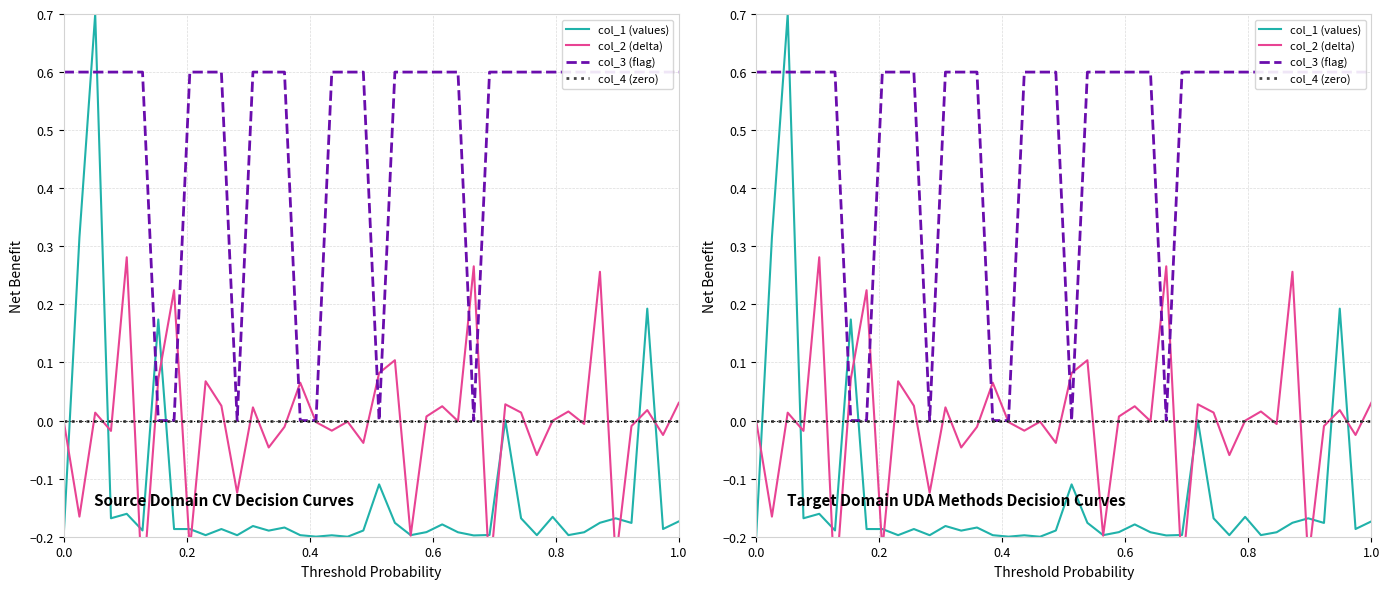

Is the value of col_3 (flag) at 16 greater than the value of col_2 (delta) at 23?

No